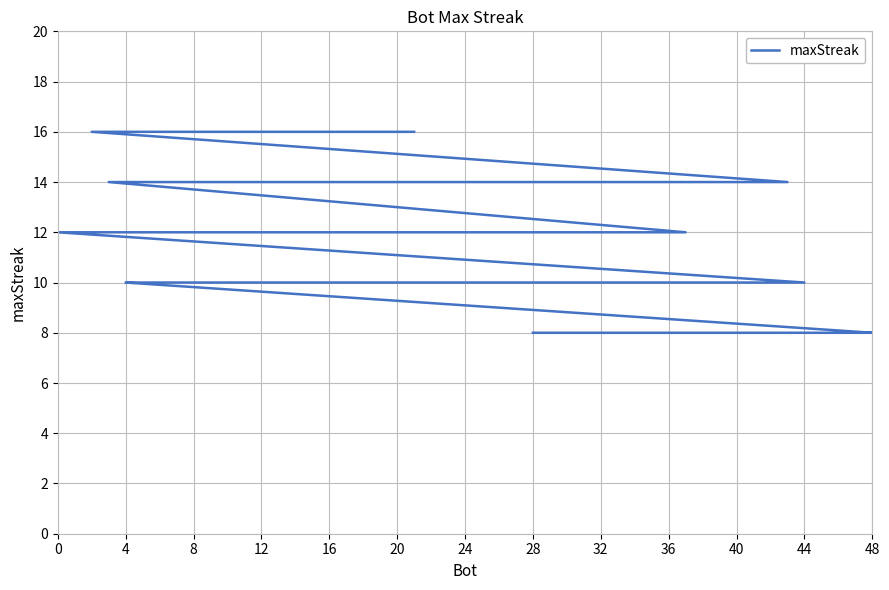

What is the label of the 21st point from the left?

20